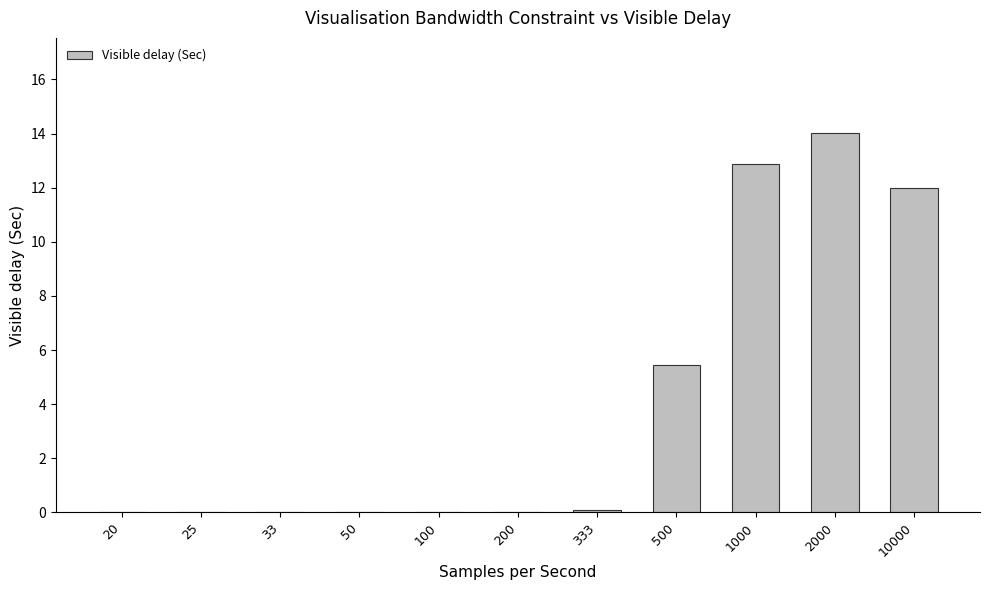

Does the chart contain stacked bars?

No